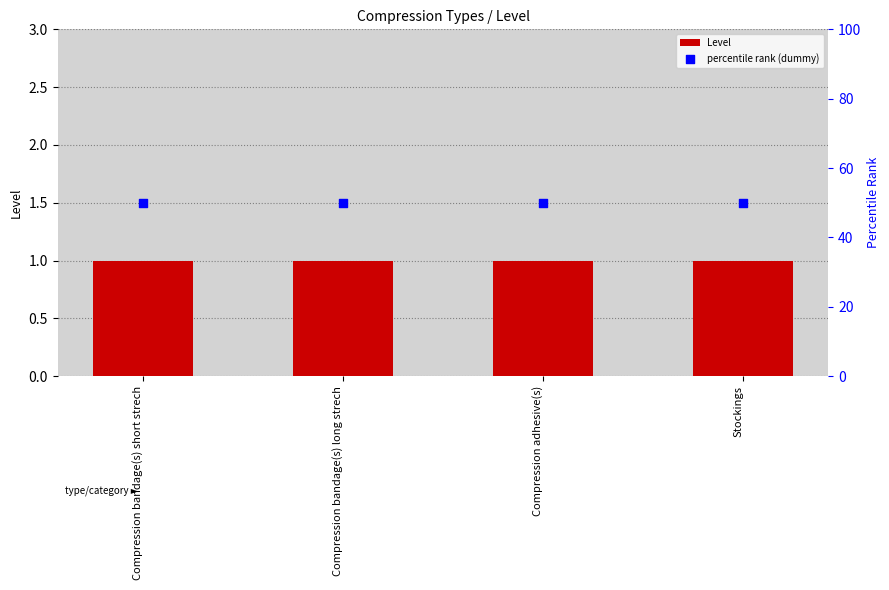

What is the total value across all series at Stockings?

51